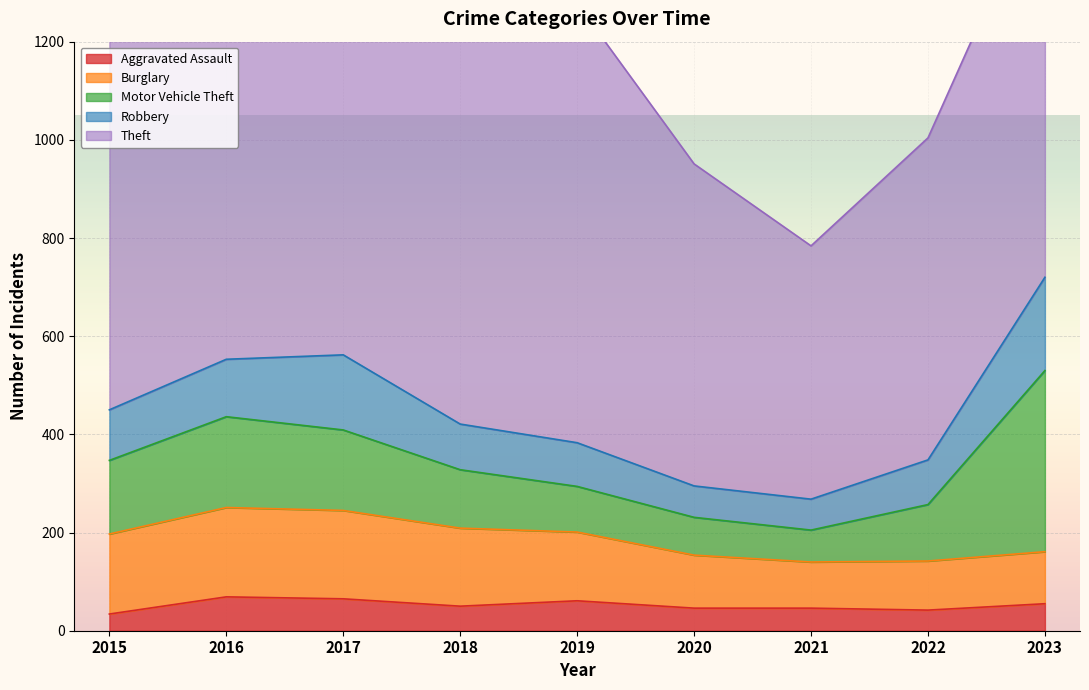

The value of Burglary at 2023 is 154. True or false?

False